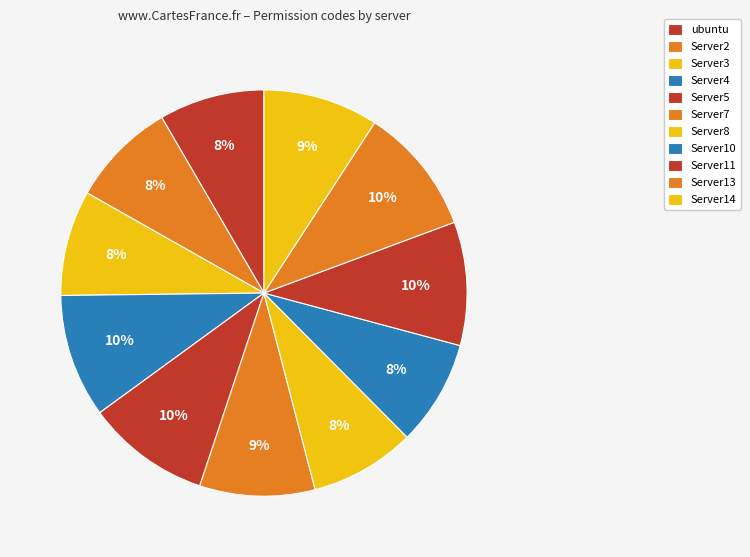

Approximately how many times larger is the value at Server7 compared to Server5?

0.9